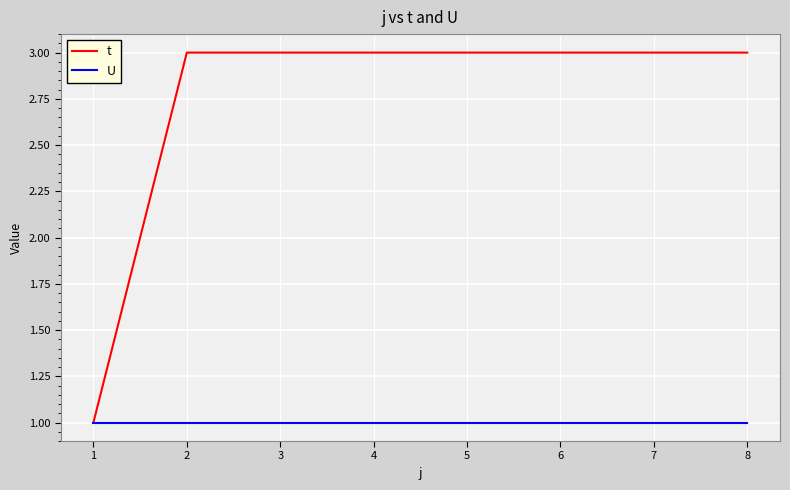

The U series shows 0 at 7. True or false?

False